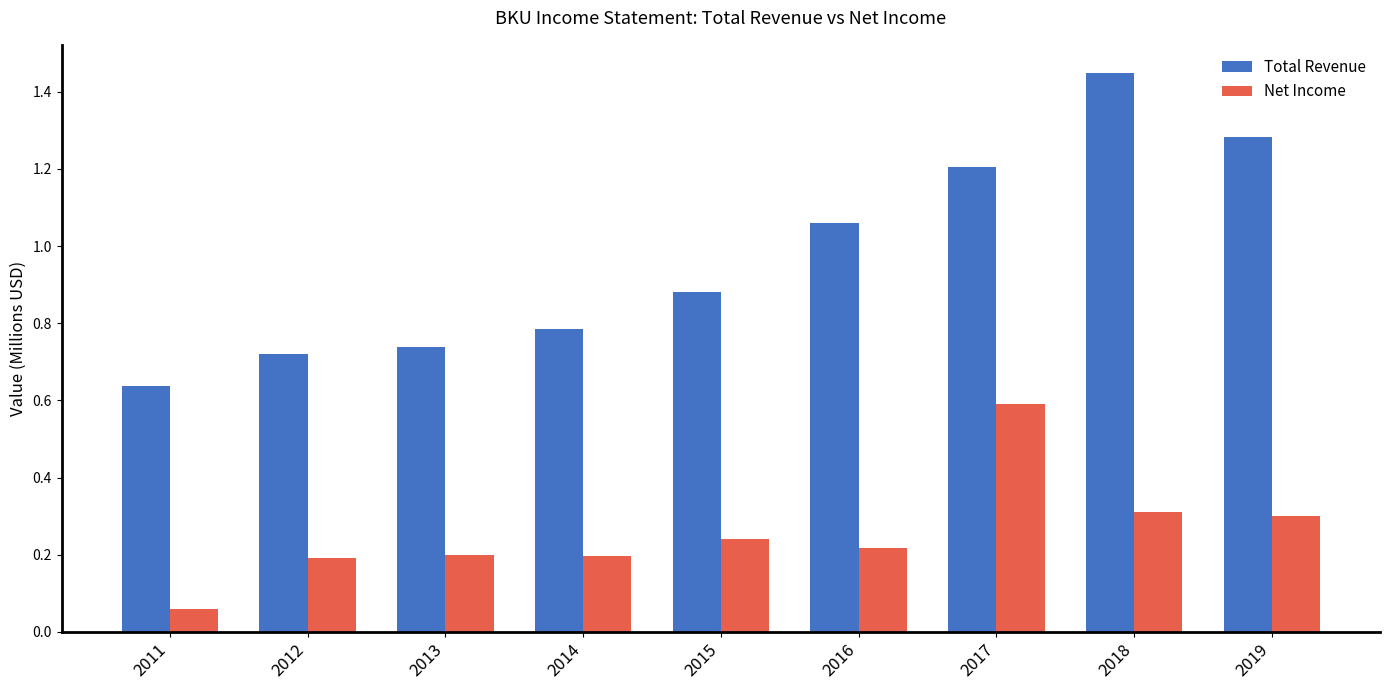

Which series changed the most between 2013 and 2019?

Total Revenue